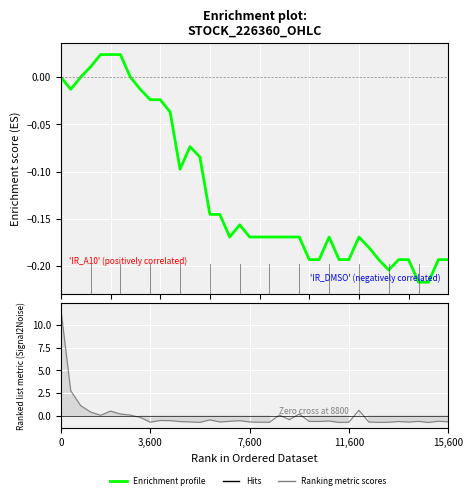

What is the sum of all values?

-4.8